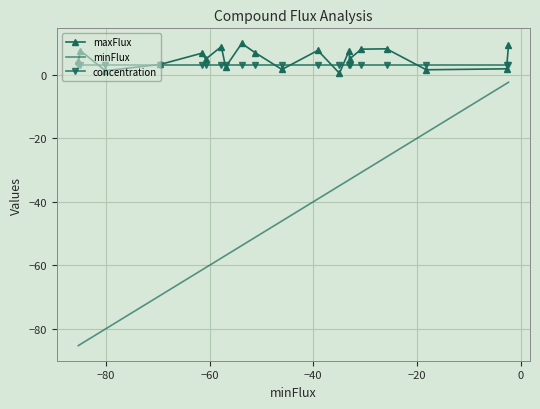

Which series has the largest range (max minus min)?

minFlux